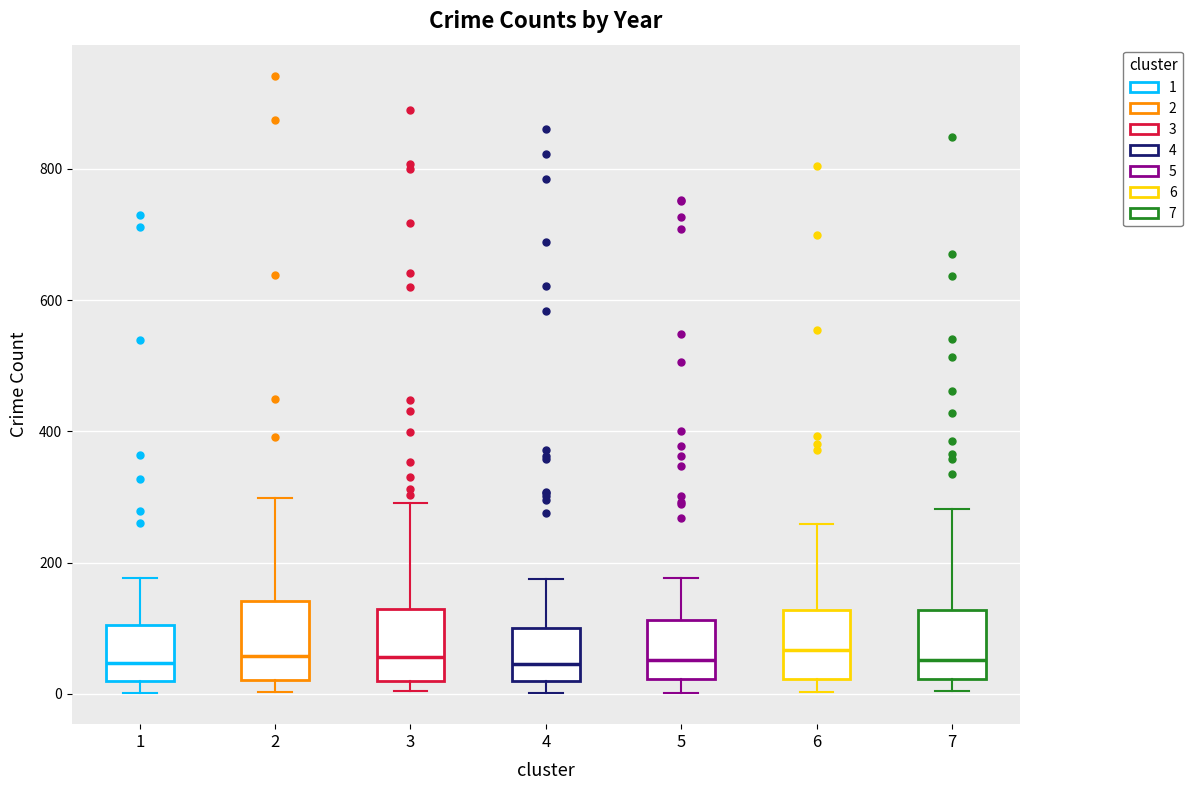

Where is the upper edge of the box at x = 4 on the y-axis? The values are not printed on the chart, so give them approximately, as read against the axis.

100